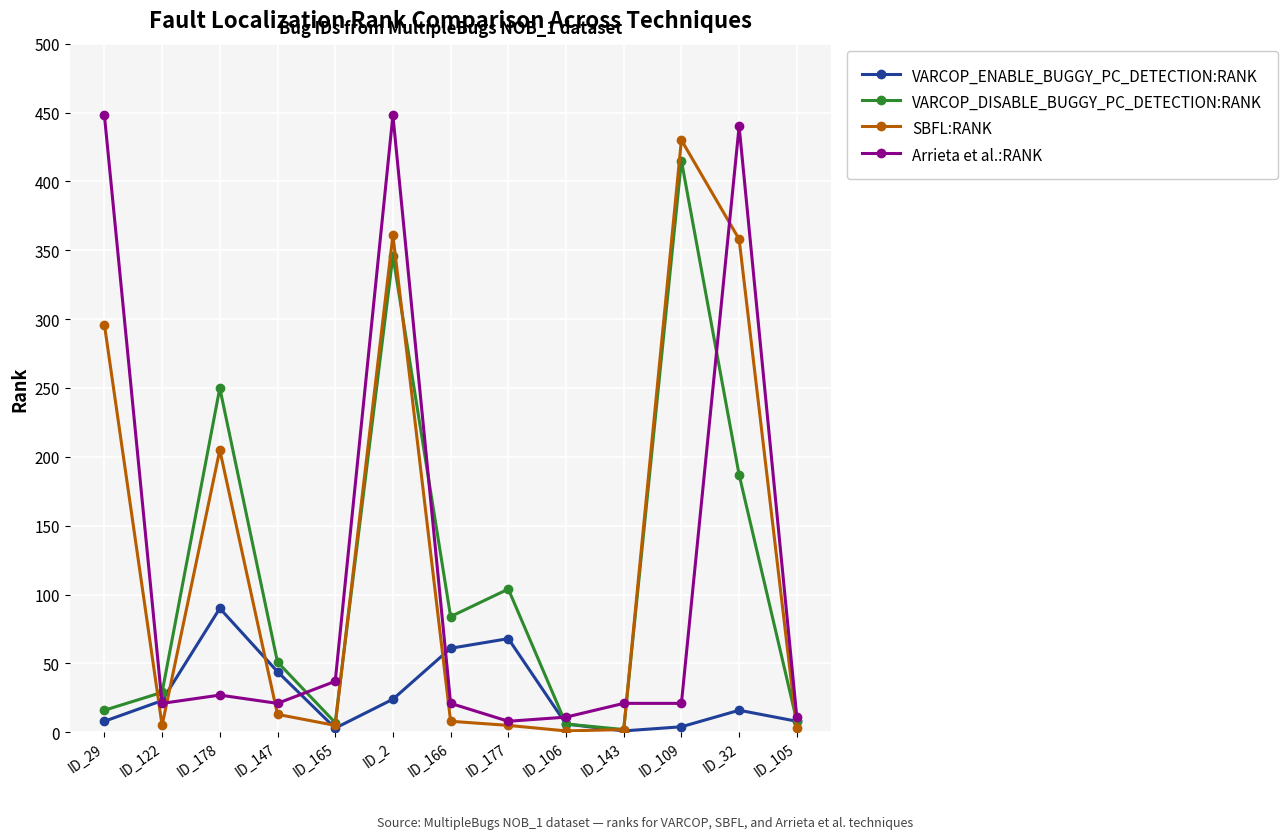

Where is the first local minimum for Arrieta et al.:RANK?

ID_122